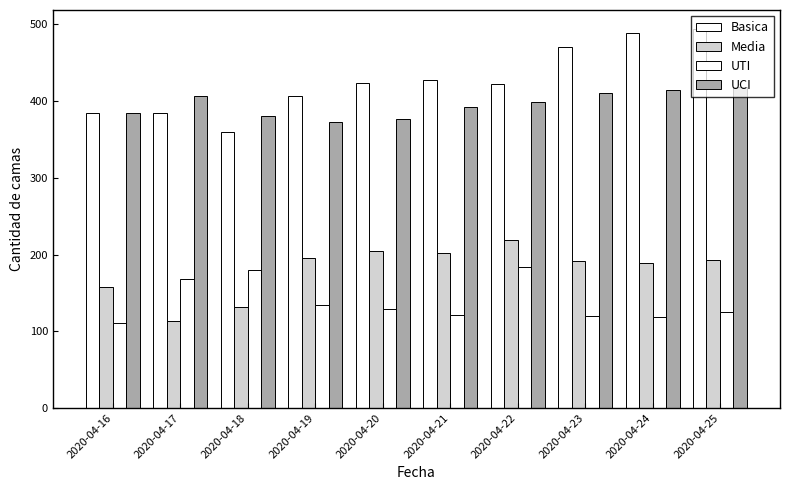

Is the value of UCI at 2020-04-18 greater than the value of UTI at 2020-04-17?

Yes